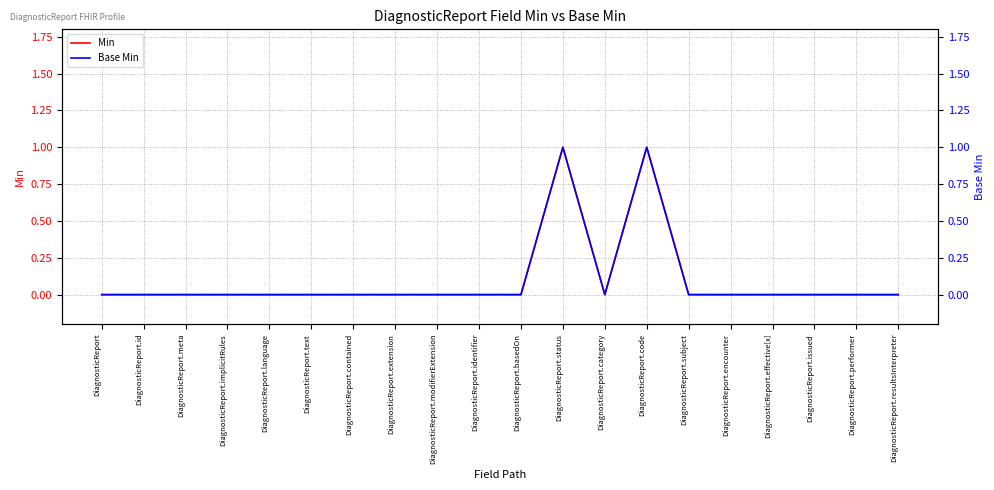

What are all the series names shown in the legend?

Min, Base Min